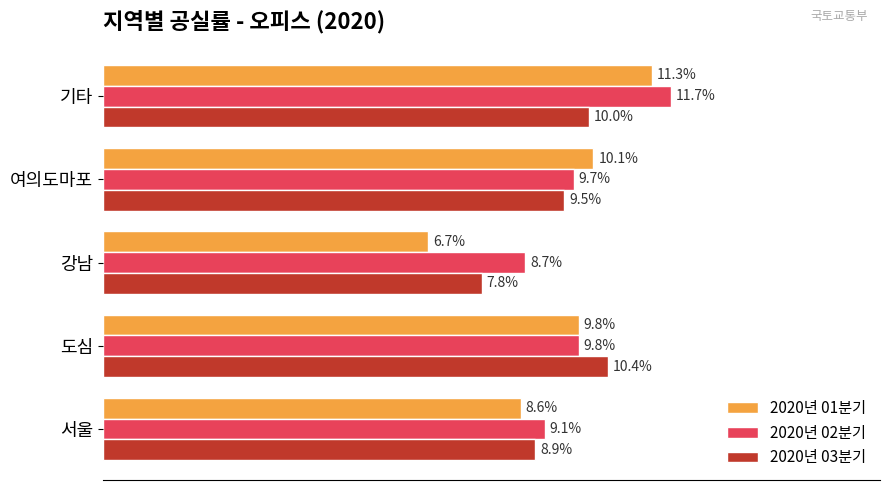

Which series has the largest range (max minus min)?

2020년 01분기